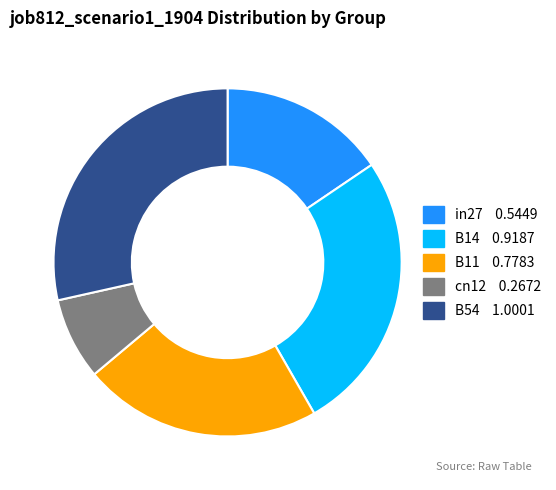

How many slices are in this pie chart?

5